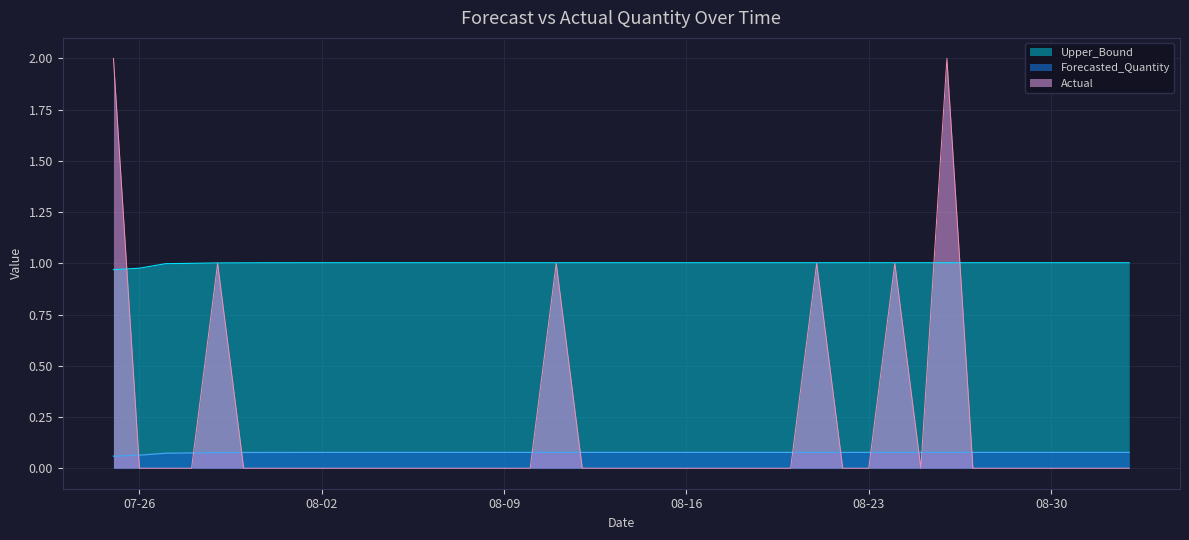

What is the label of the 23rd point from the right?

2011-08-11